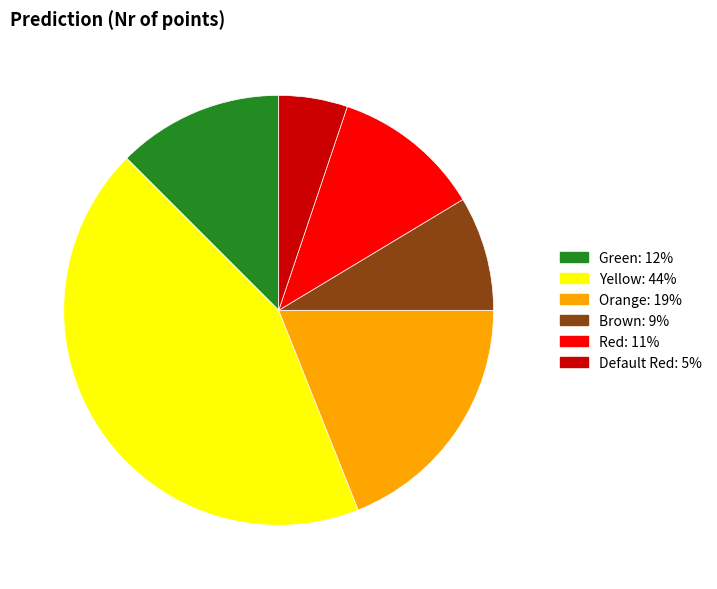

Does Brown account for over 50% of the chart?

No